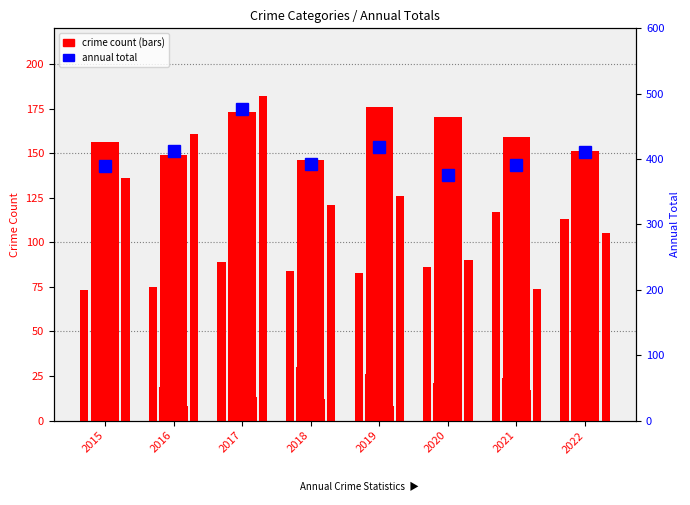

What is the total value across all series at 2018?

786